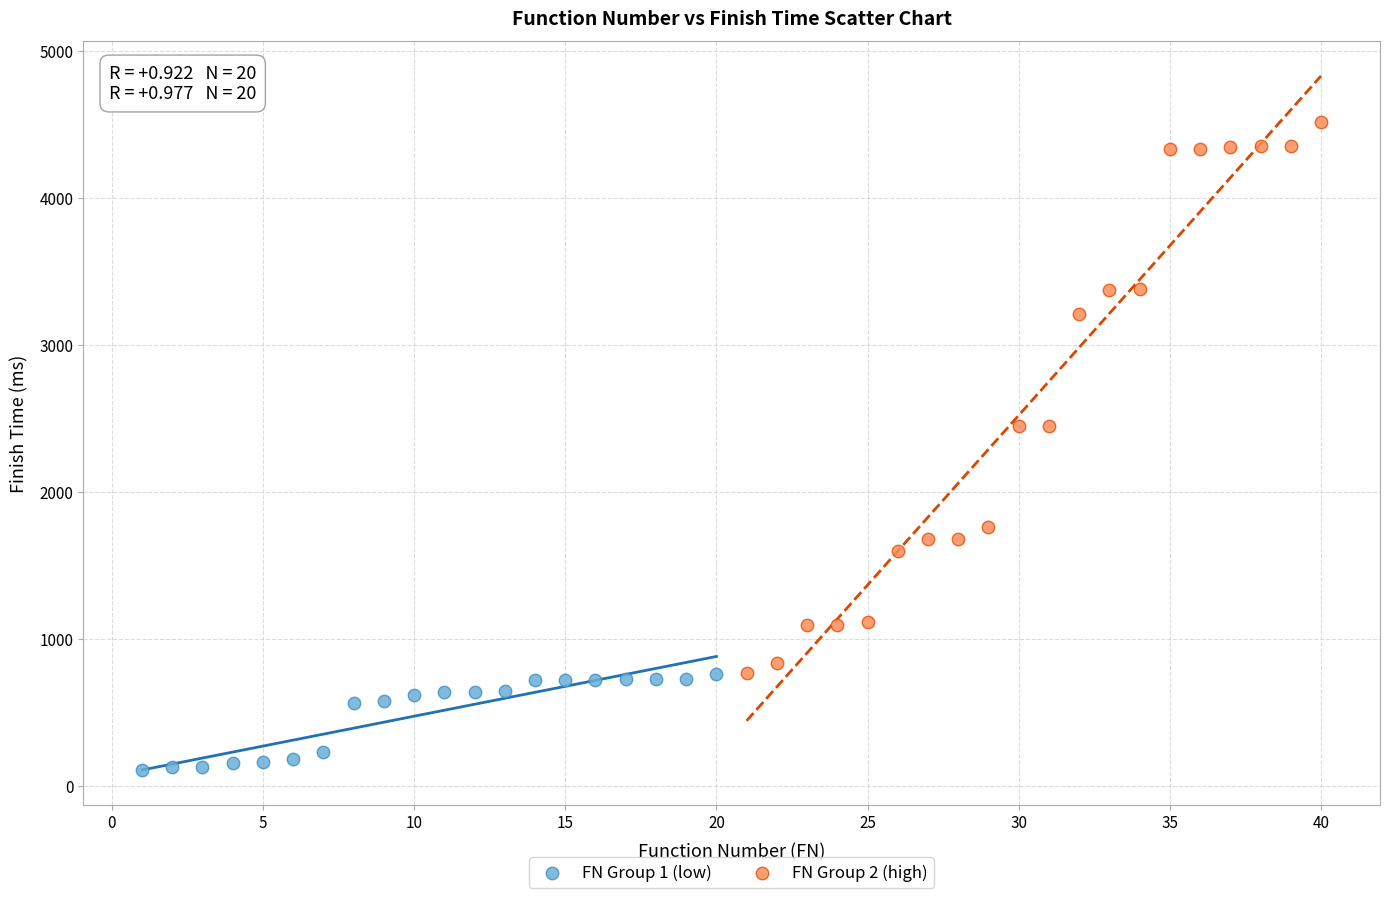

Which series has the largest Y range (max minus min)?

FN Group 2 (high)